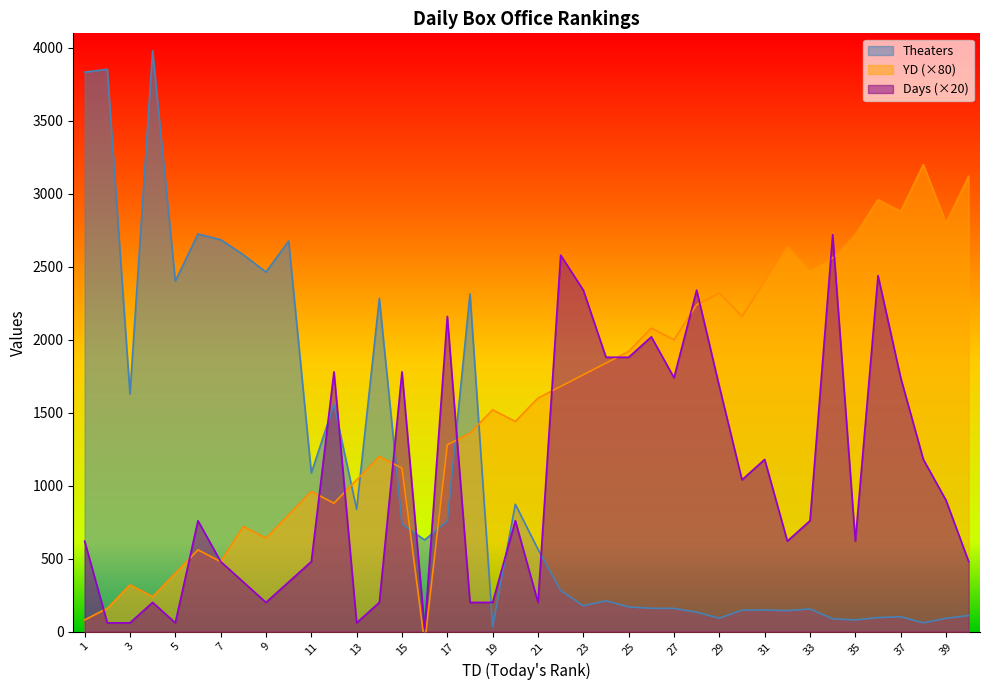

Which category has the lowest value across all series?

16